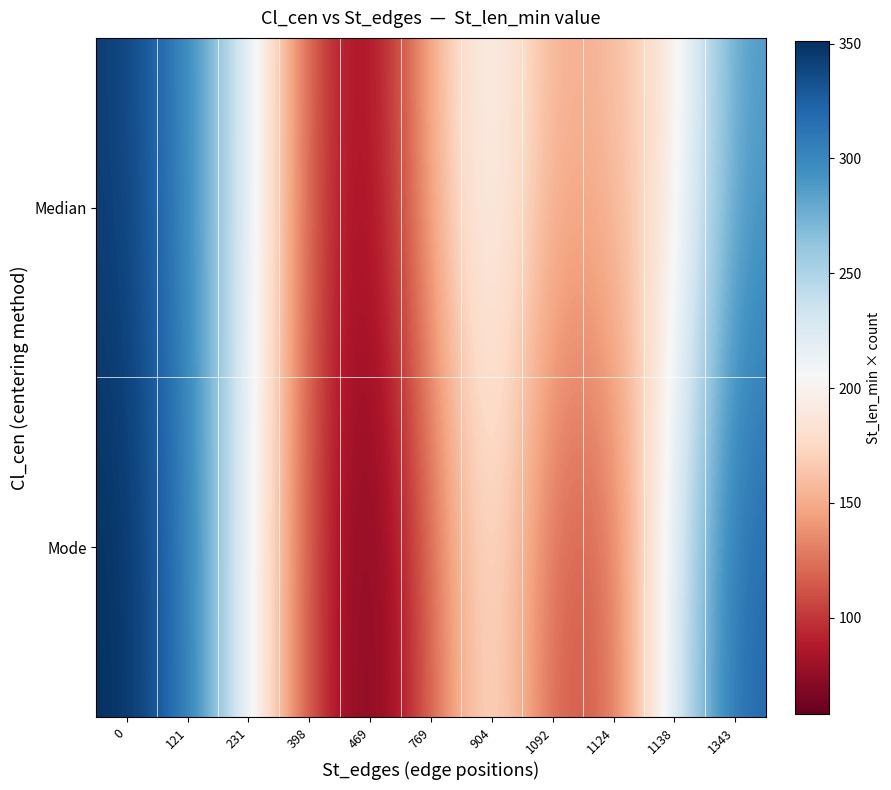

Count the number of data series in this chart.

2